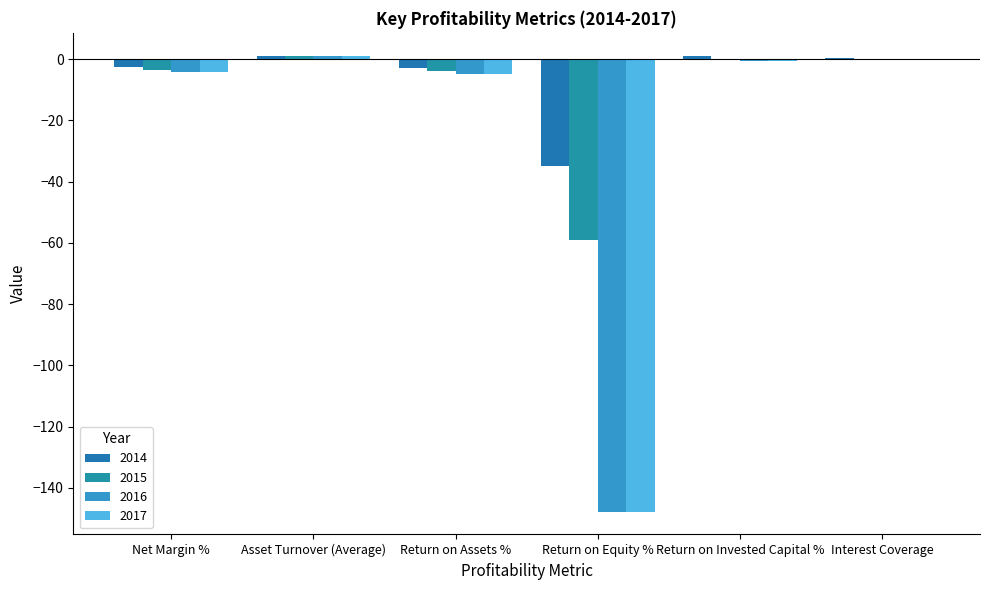

What is the value of the 2014 bar at the 5th from the left?

1.1